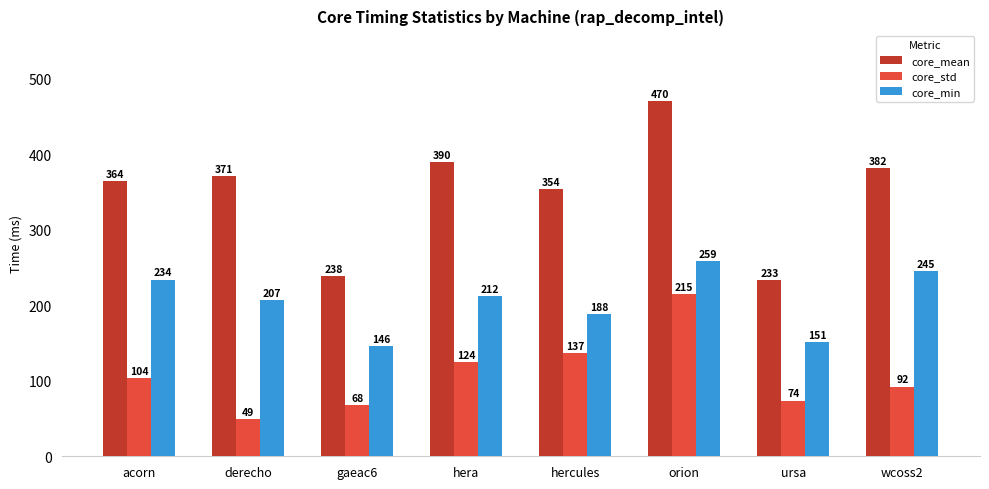

Which series has the largest total across all categories?

core_mean